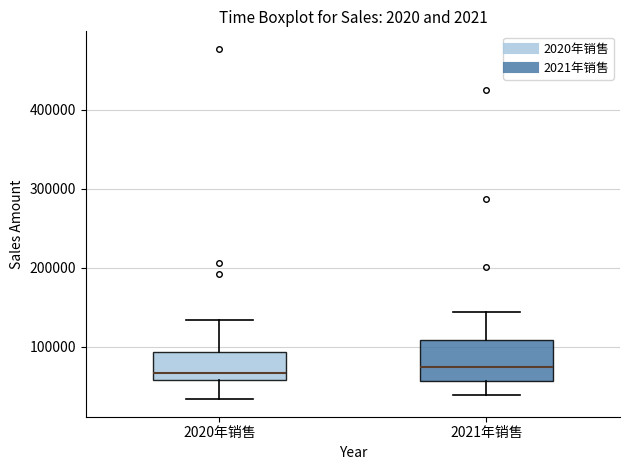

Where does the lower whisker of the box for 2021年销售 end on the y-axis? The values are not printed on the chart, so give them approximately, as read against the axis.

40000